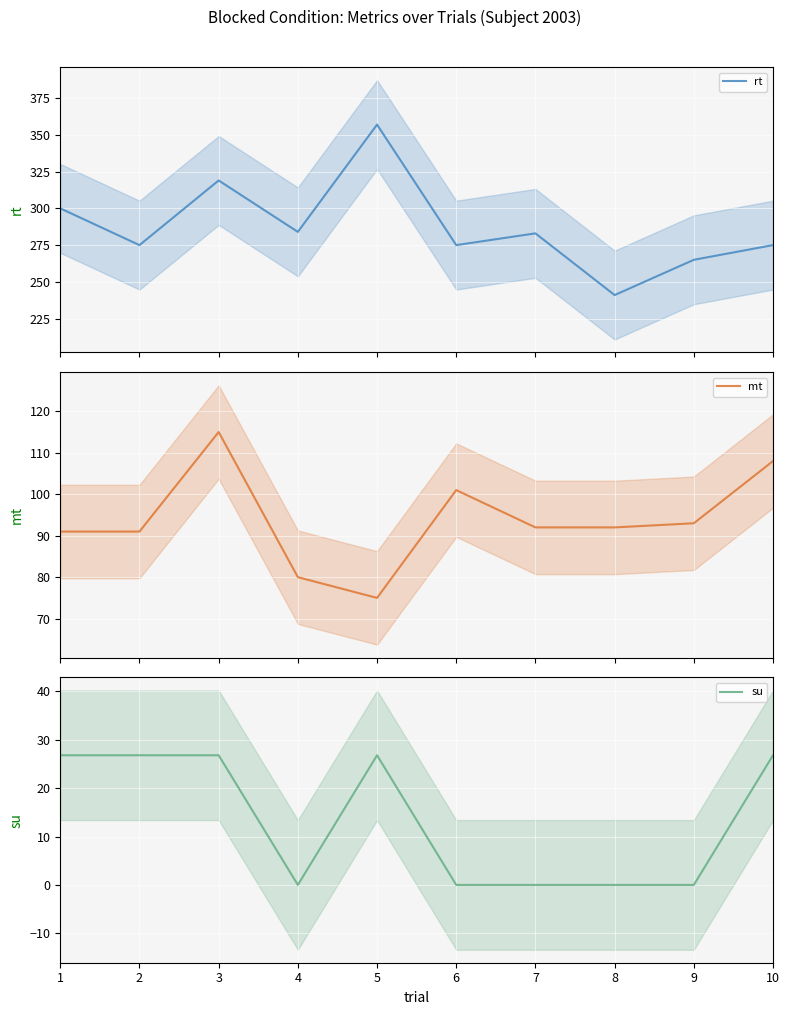

Rank the series by their maximum value, from highest to lowest.

rt, mt, su